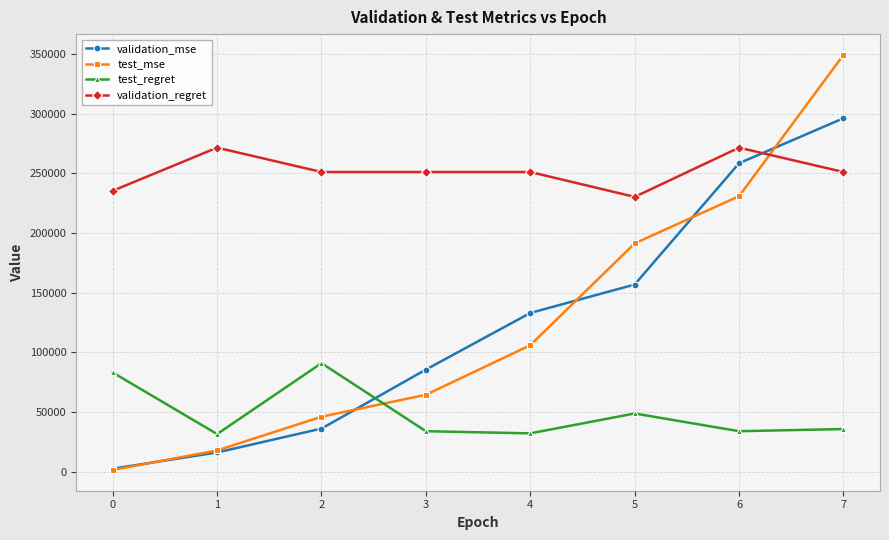

What is the lowest value of the validation_mse series?

2640.4